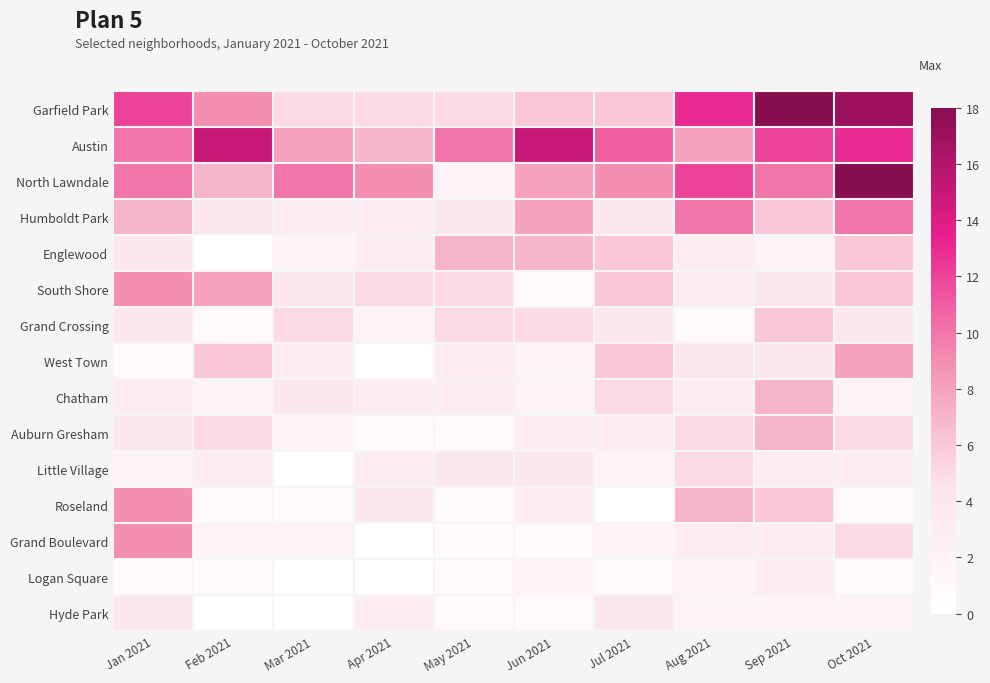

Rank the series by their maximum value, from lowest to highest.

Logan Square, Hyde Park, Little Village, Grand Crossing, Englewood, Chatham, Auburn Gresham, West Town, South Shore, Roseland, Grand Boulevard, Humboldt Park, Austin, Garfield Park, North Lawndale